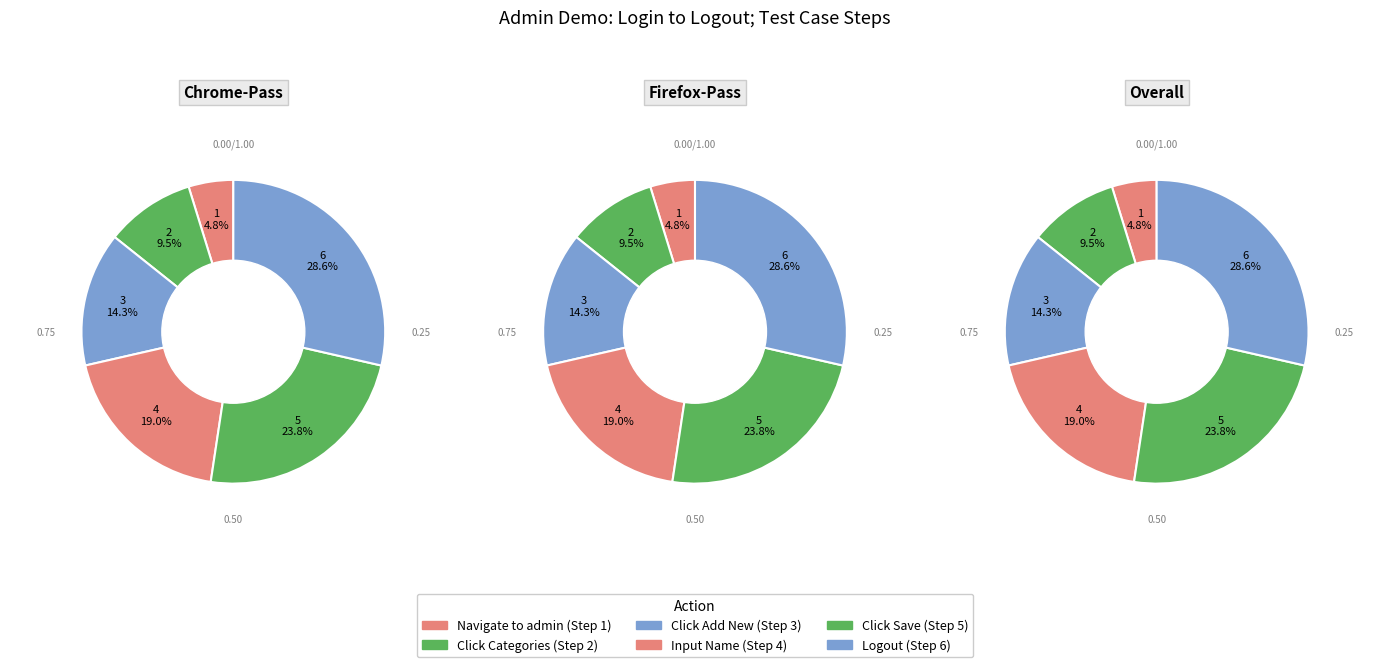

True or false: Click button Save accounts for 32% of the total.

False